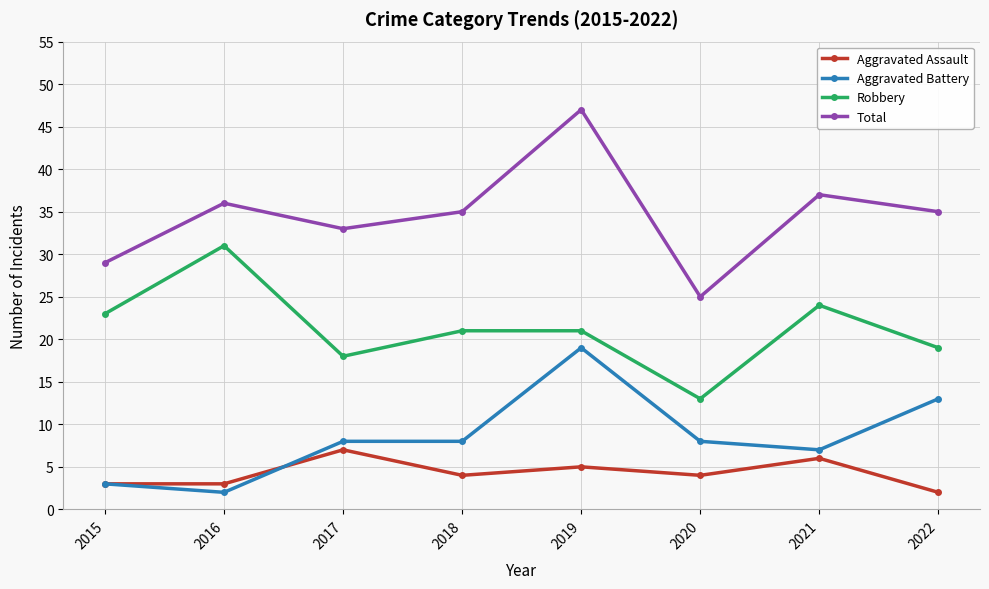

Is the value of Aggravated Battery at 2015 greater than the value of Total at 2017?

No